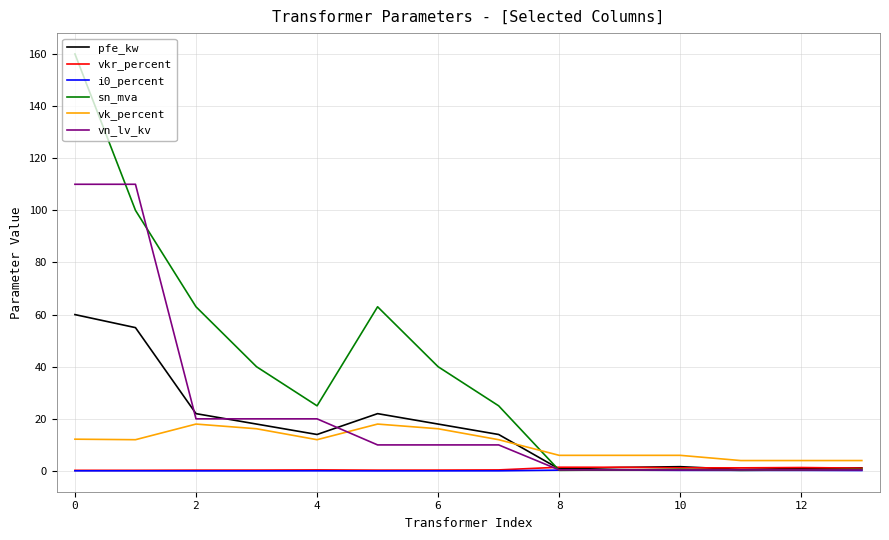

Which series has the largest range (max minus min)?

sn_mva